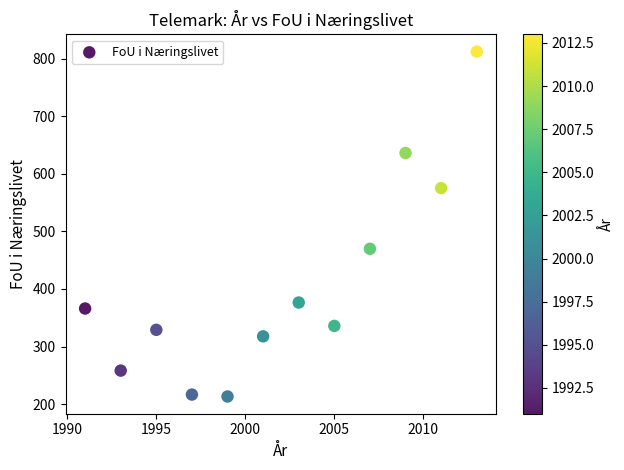

What Y value in the scatter plot is closest to 512?

469.7